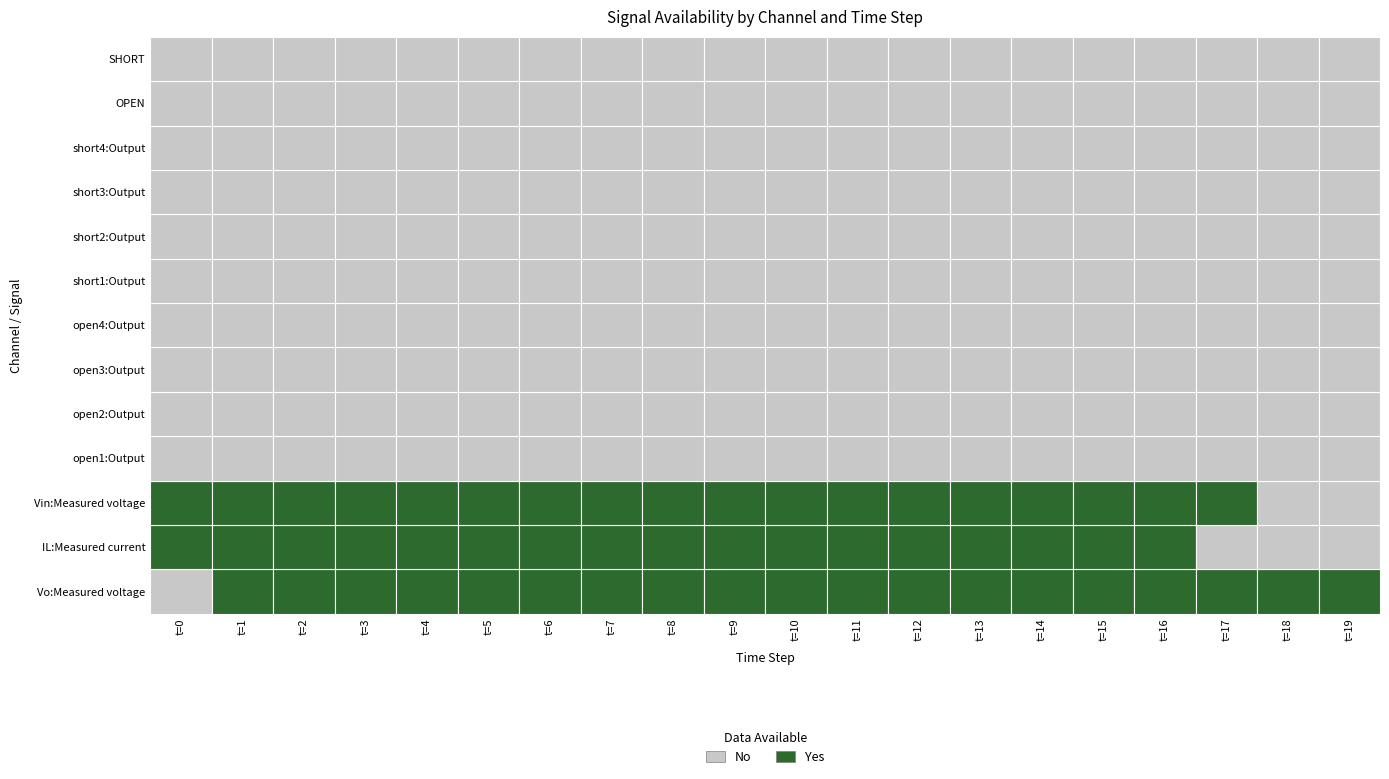

The open1:Output series shows 0.0 at 0. True or false?

True